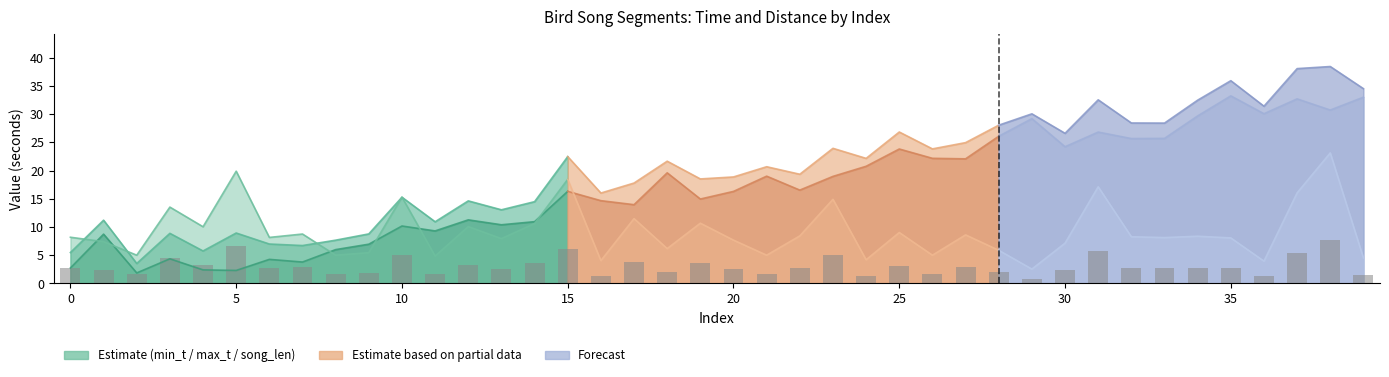

Are the bars grouped side by side (vs. stacked)?

No